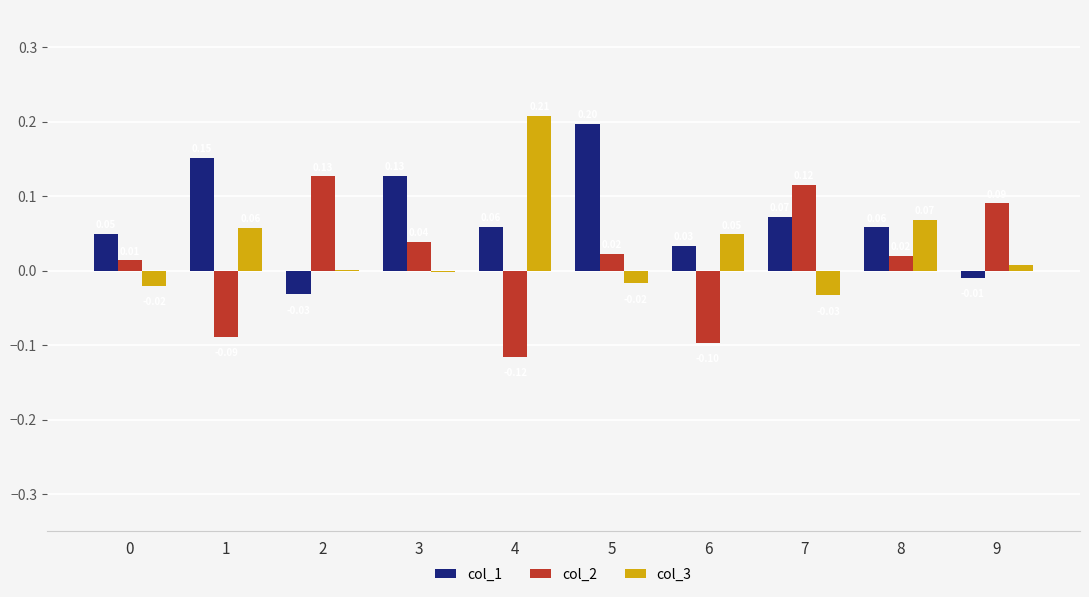

Does the chart contain stacked bars?

No